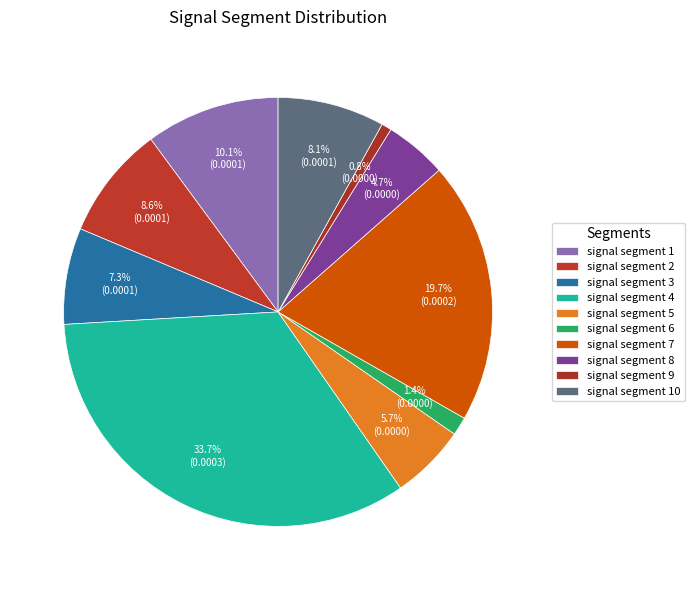

How many slices are in this pie chart?

10